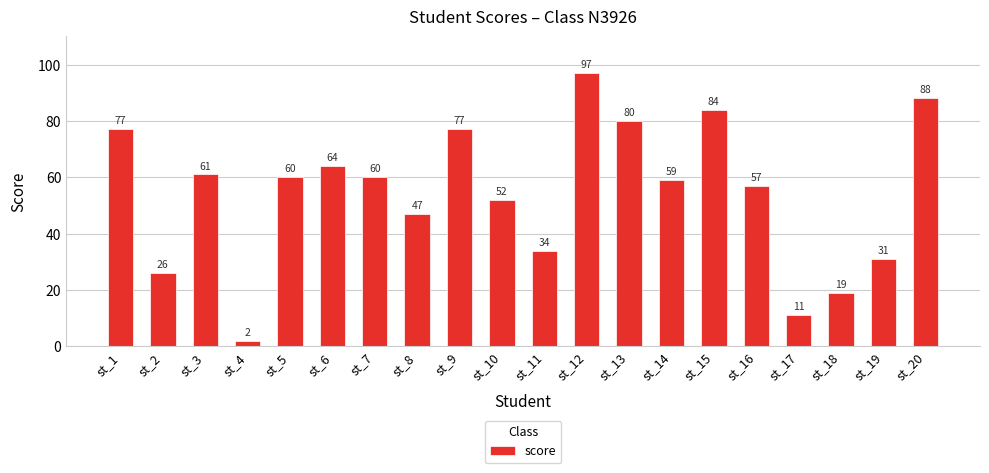

What is the difference between the second highest and second lowest values?

77